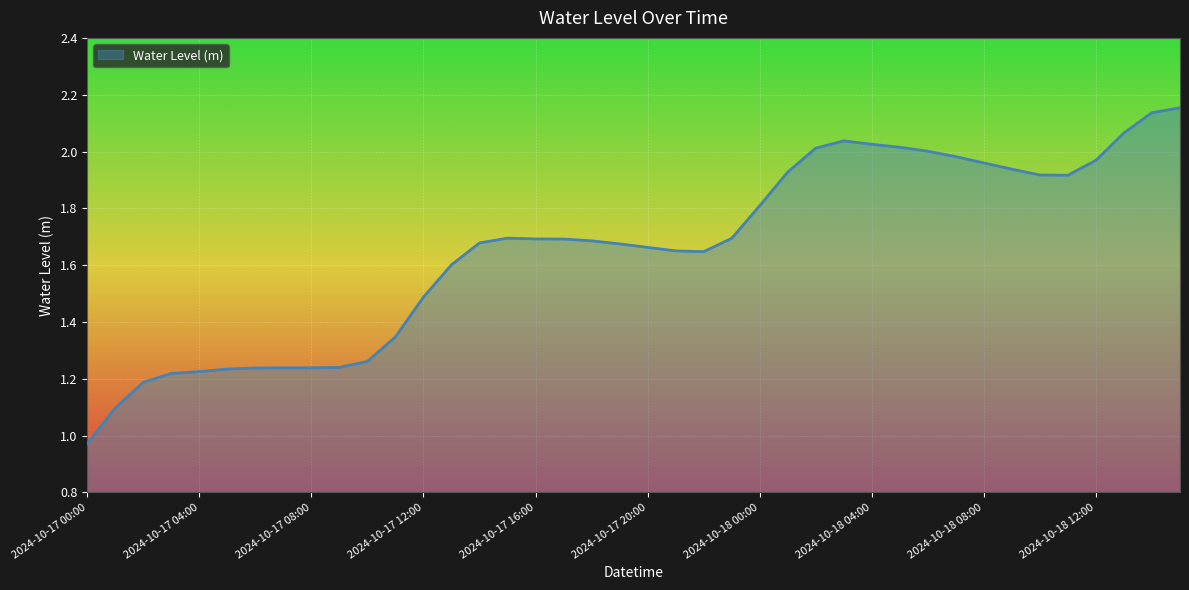

How many distinct data groups are displayed?

1